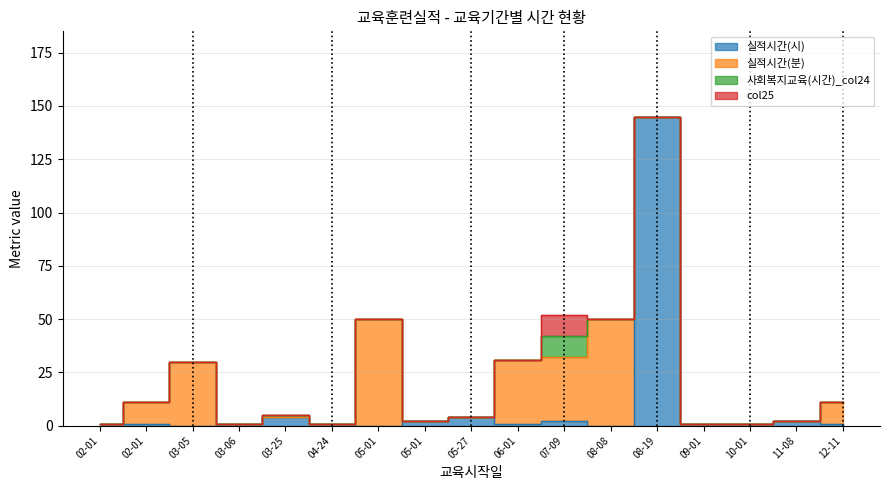

The 사회복지교육(시간)_col24 series shows 2 at 2024-03-25. True or false?

False